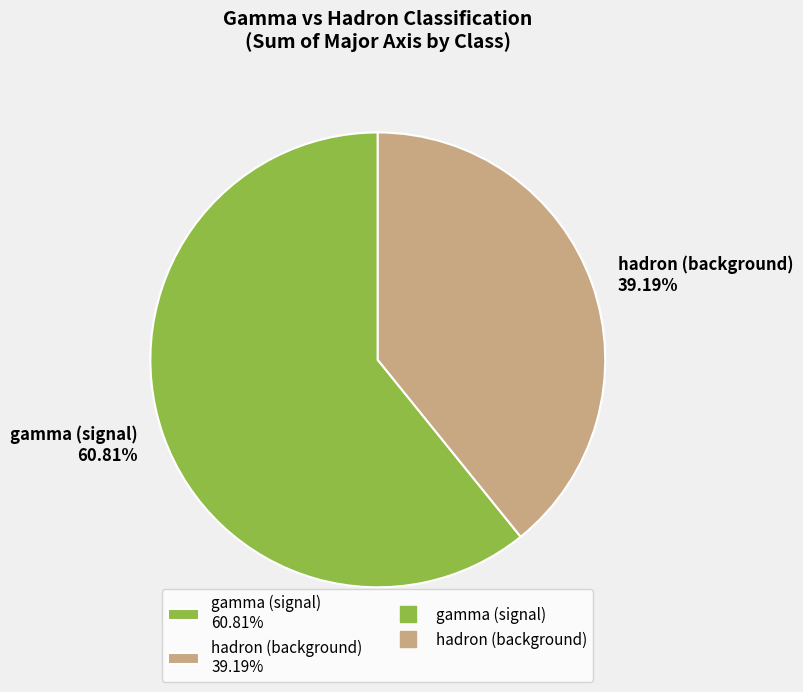

To the nearest percent, what is the average slice percentage?

50%